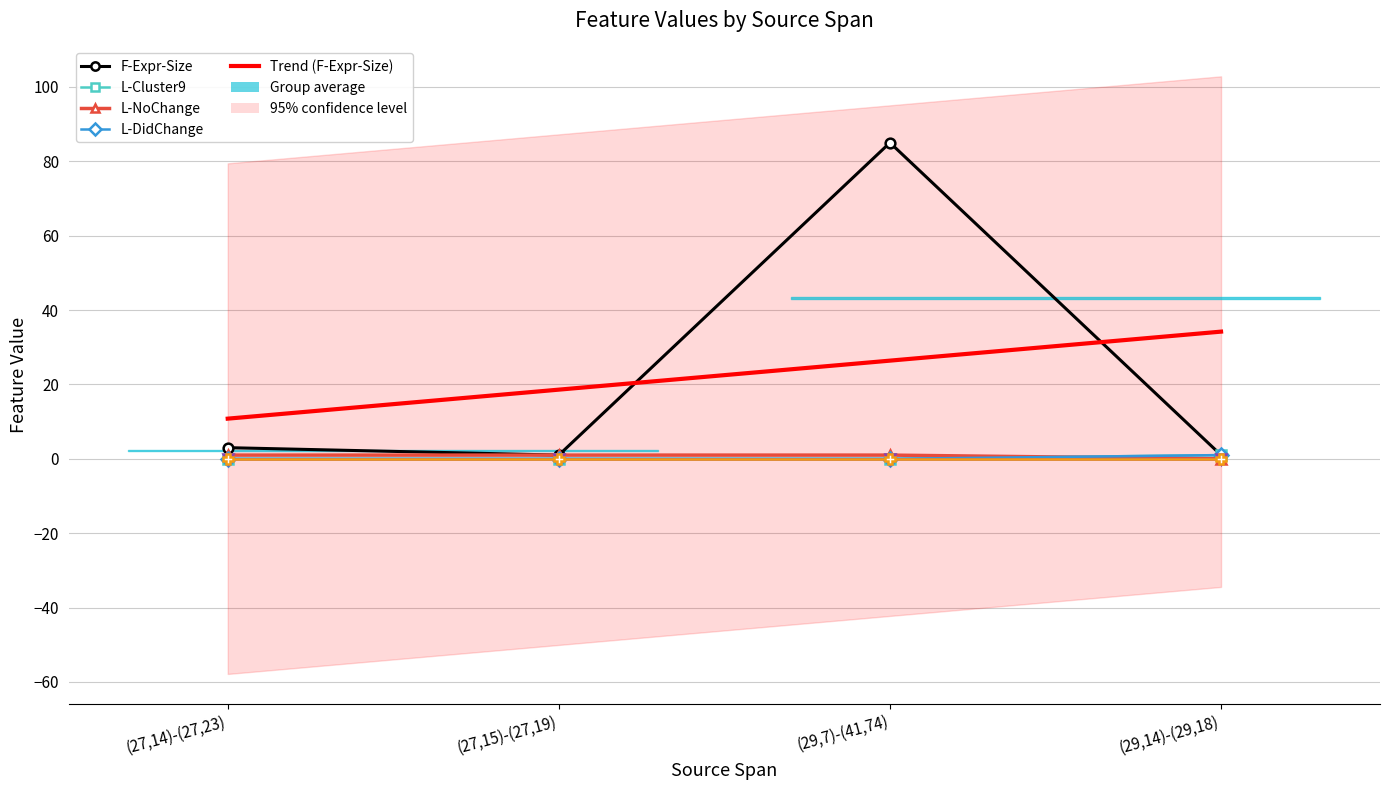

The value of L-NoChange at (29,7)-(41,74) is 1. True or false?

True